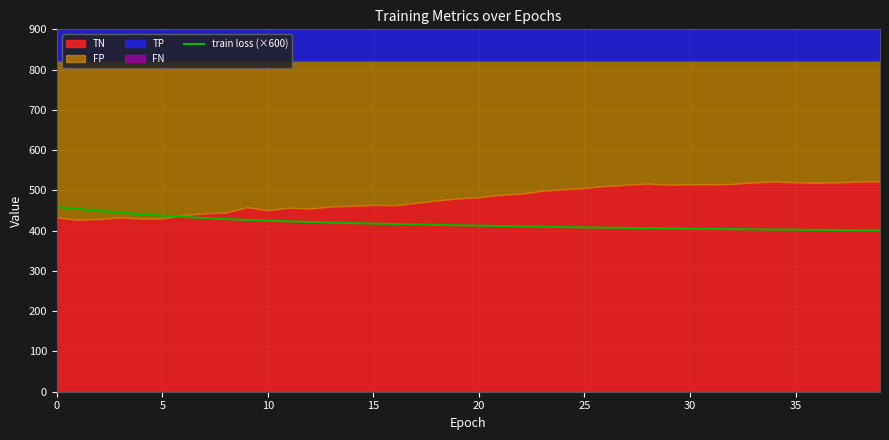

At which category does the chart reach its minimum across all series?

39